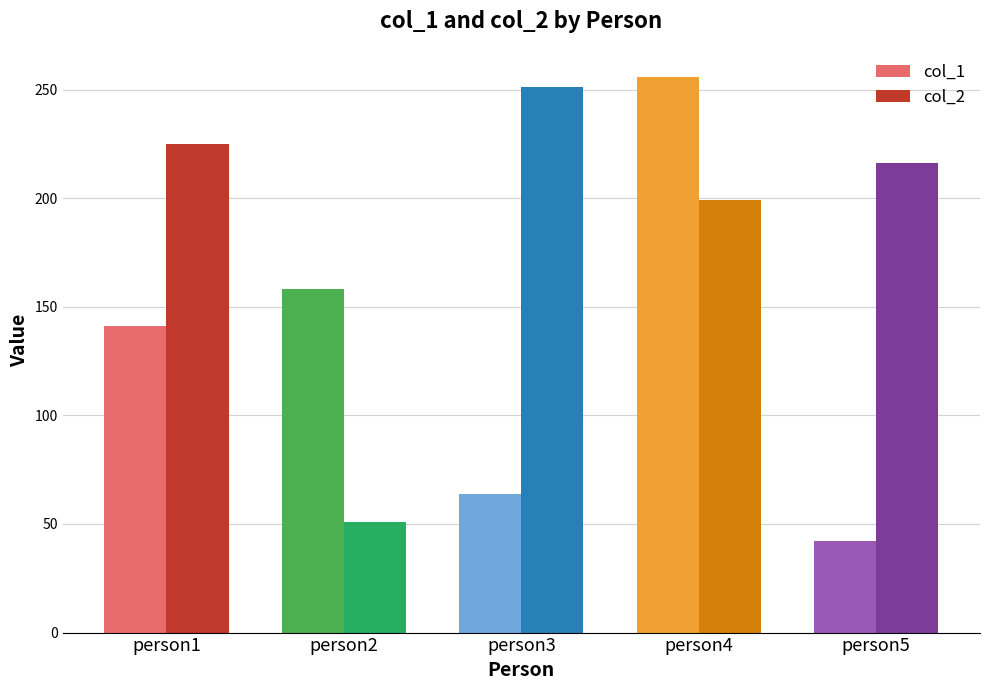

The value of col_1 at person4 is 256. True or false?

True